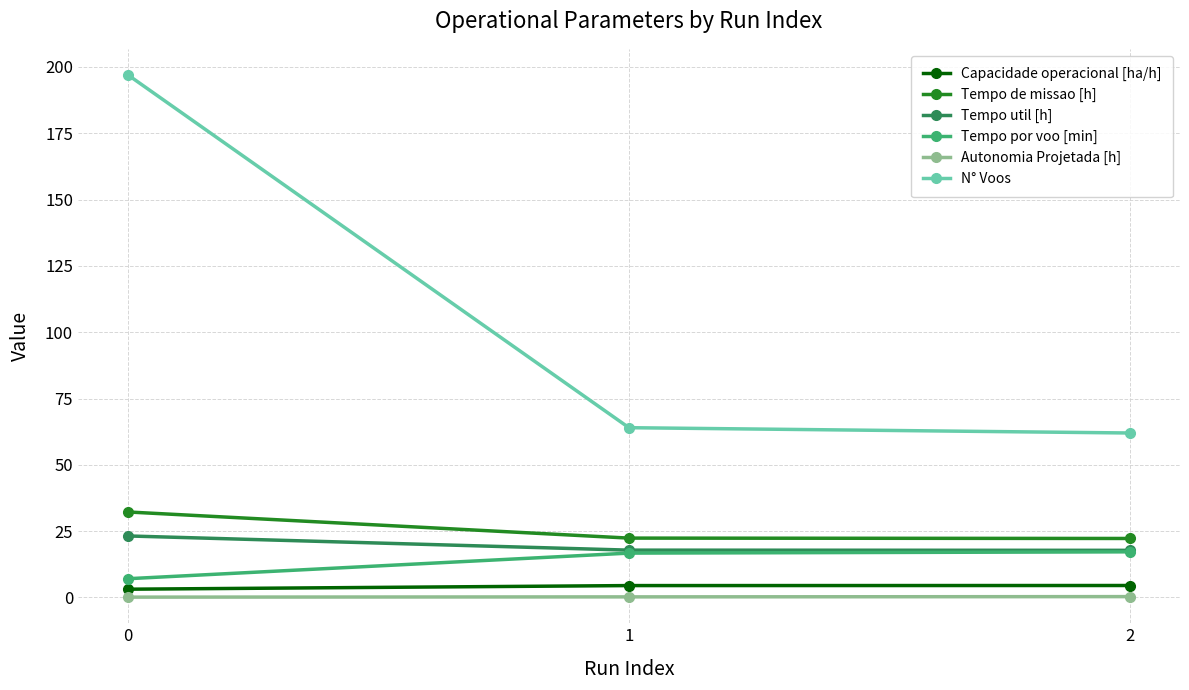

At how many categories does at least one series exceed 37?

3